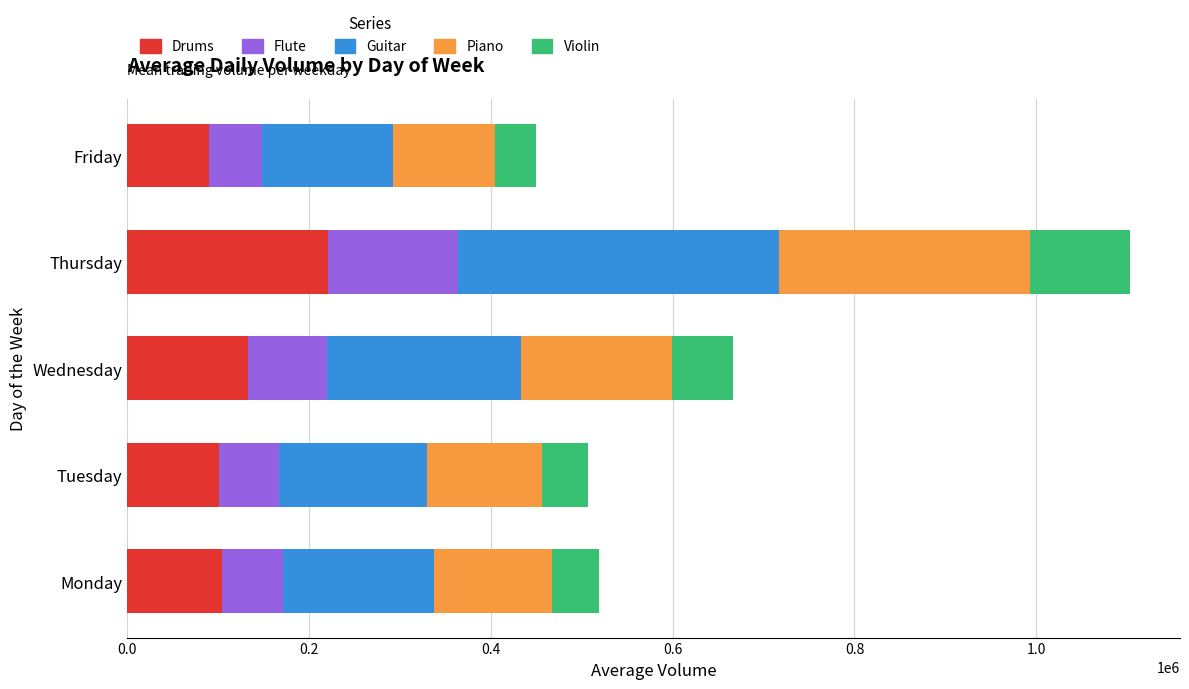

Count the number of data series in this chart.

5